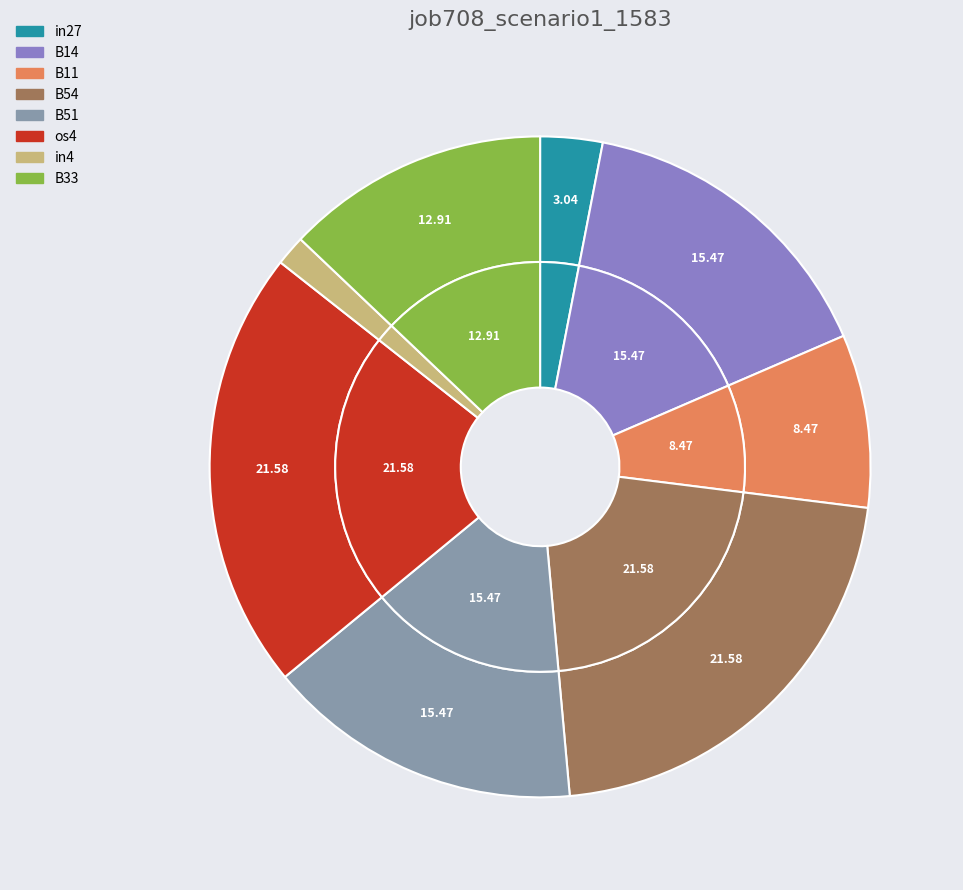

To the nearest percent, what is the average slice percentage?

12%